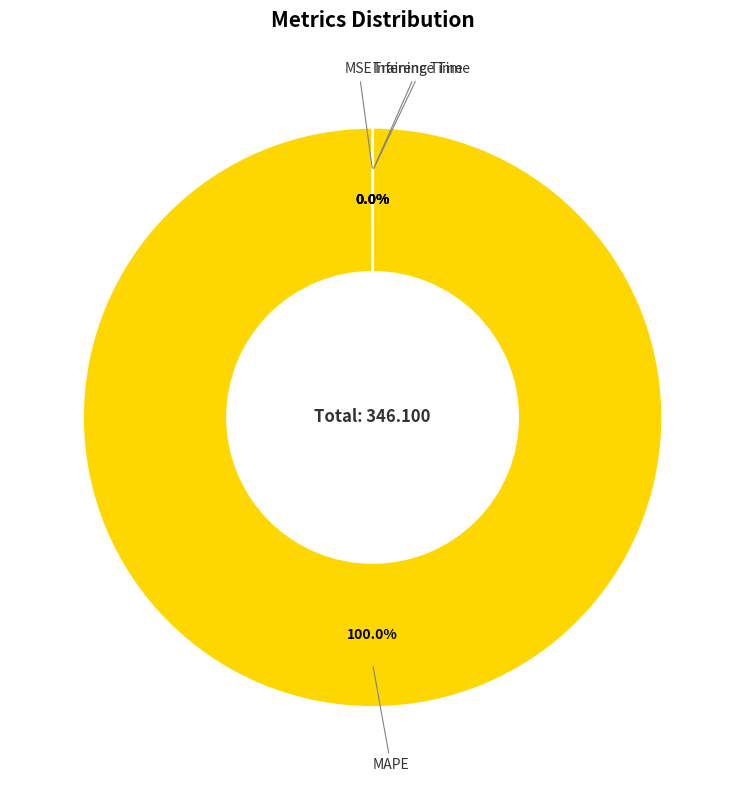

Is the sum of Inference Time and MAPE greater than half?

Yes